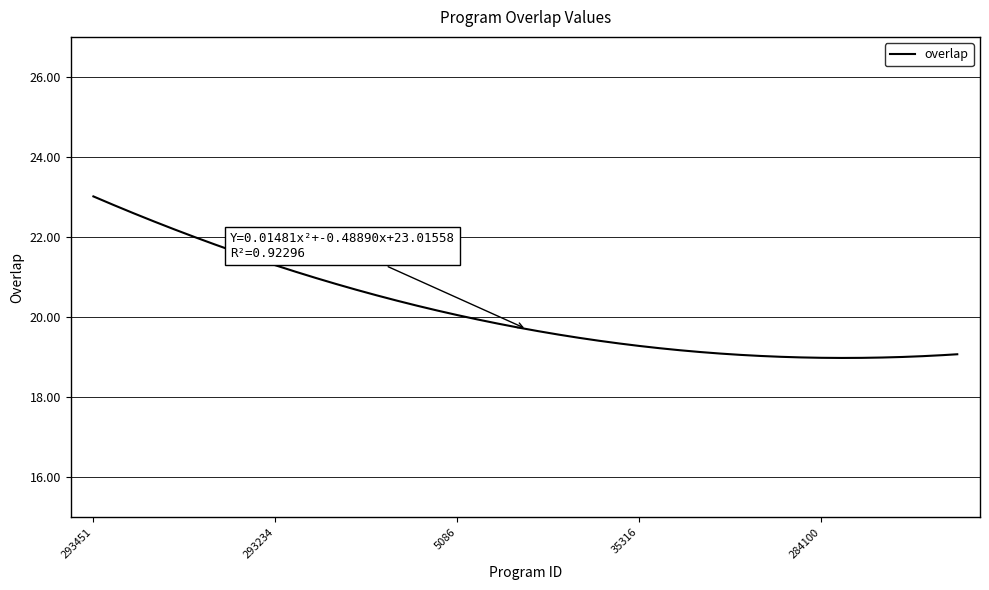

What is the minimum value shown in the chart?

19.0